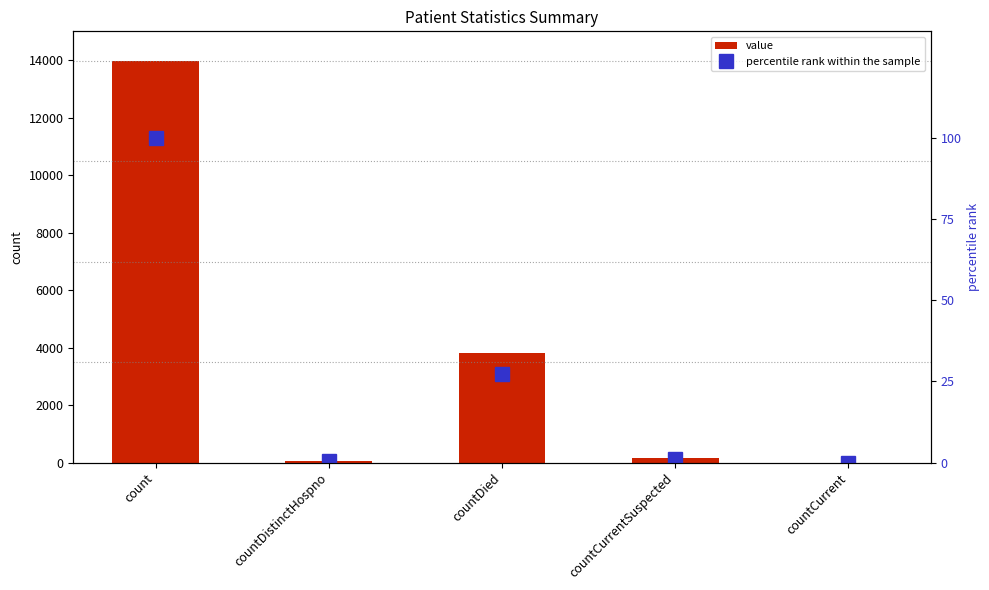

Reading left to right, what are all the values shown in this chart?

value: count=13964.0	countDistinctHospno=68.0	countDied=3826.0	countCurrentSuspected=149.0	countCurrent=0.0
percentile rank within the sample: count=100.0	countDistinctHospno=0.5	countDied=27.4	countCurrentSuspected=1.1	countCurrent=0.0